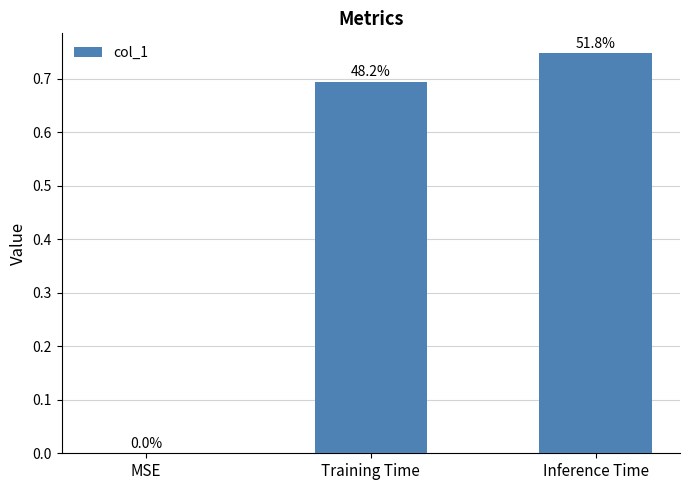

What is the label of the 1st bar from the right?

Inference Time